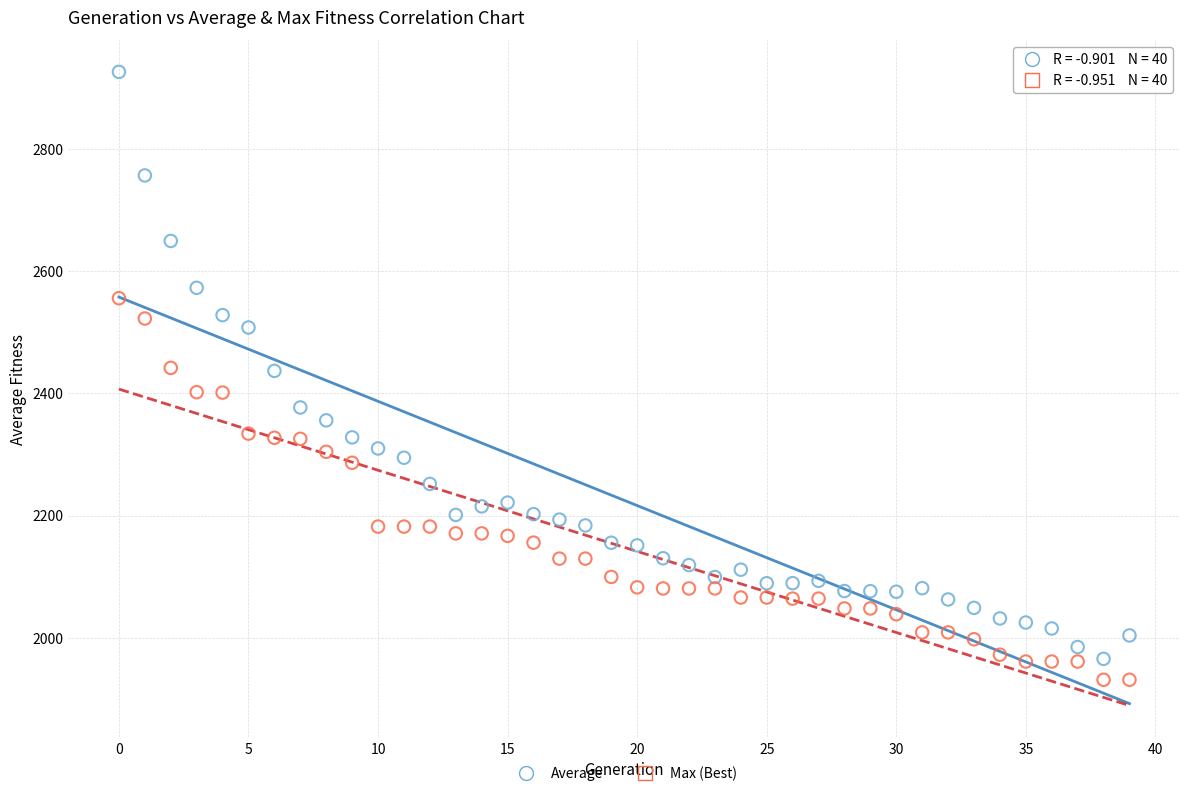

Across all data points, what is the range of Y values (max minus min)?

995.0